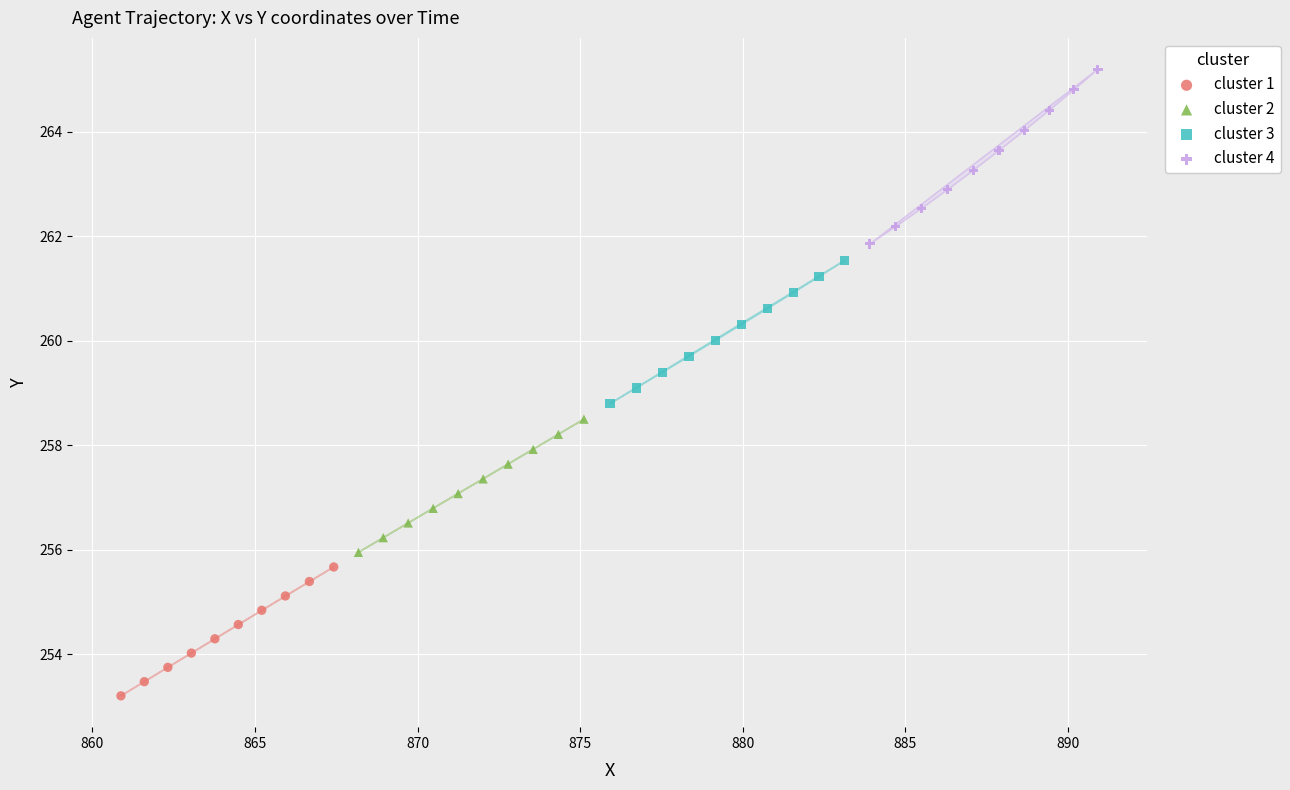

Which series reaches the maximum Y coordinate?

cluster 4